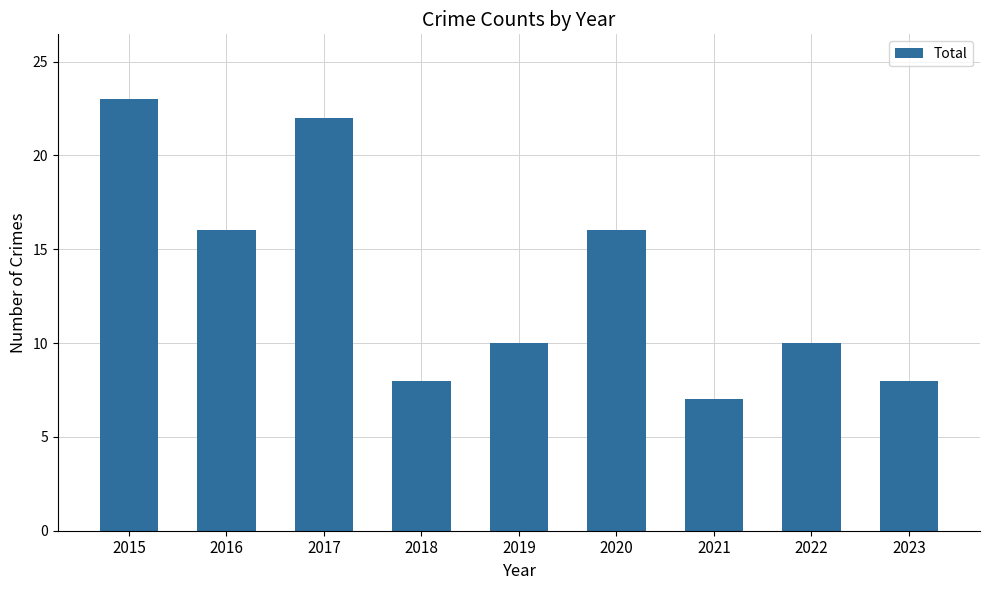

What is the average value?

13